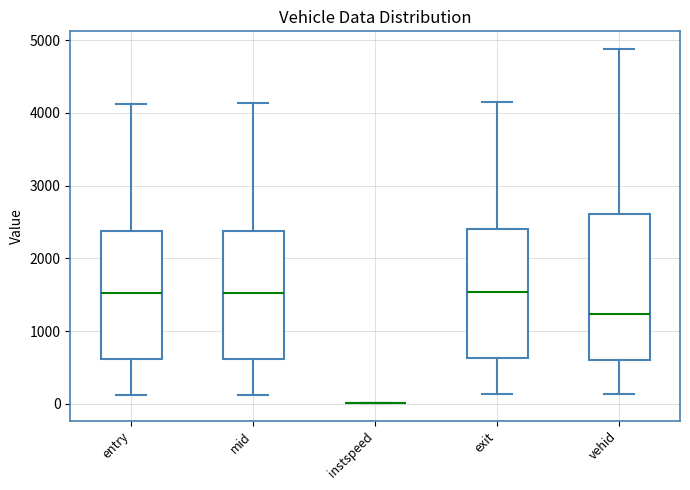

Which box is the tallest, from its lower edge to its upper edge?

vehid